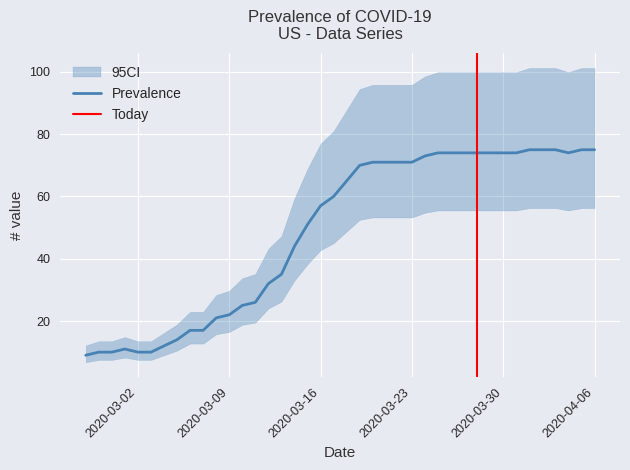

Rank the categories by value from highest to lowest.

2020-04-01, 2020-04-02, 2020-04-03, 2020-04-05, 2020-04-06, 2020-03-25, 2020-03-26, 2020-03-27, 2020-03-28, 2020-03-29, 2020-03-30, 2020-03-31, 2020-04-04, 2020-03-24, 2020-03-20, 2020-03-21, 2020-03-22, 2020-03-23, 2020-03-19, 2020-03-18, 2020-03-17, 2020-03-16, 2020-03-15, 2020-03-14, 2020-03-13, 2020-03-12, 2020-03-11, 2020-03-10, 2020-03-09, 2020-03-08, 2020-03-06, 2020-03-07, 2020-03-05, 2020-03-04, 2020-03-01, 2020-02-28, 2020-02-29, 2020-03-02, 2020-03-03, 2020-02-27